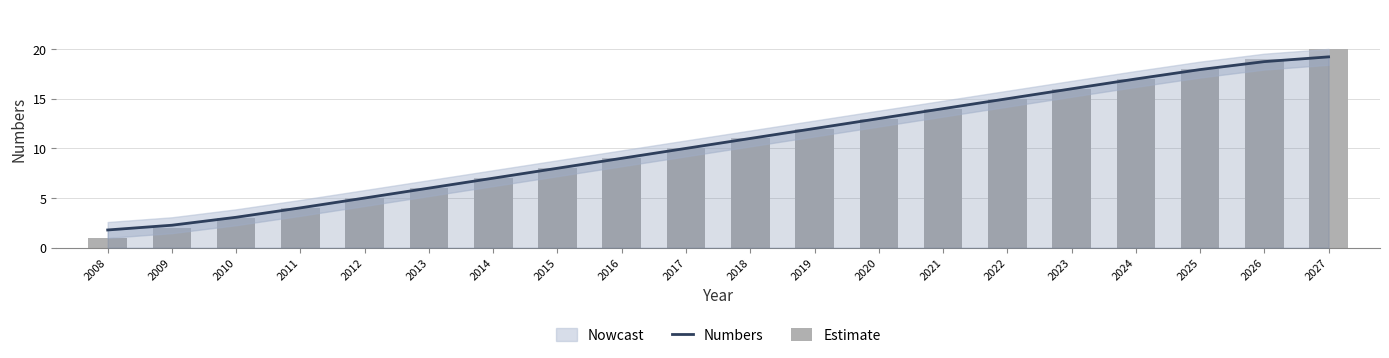

What is the smallest value displayed?

1.0